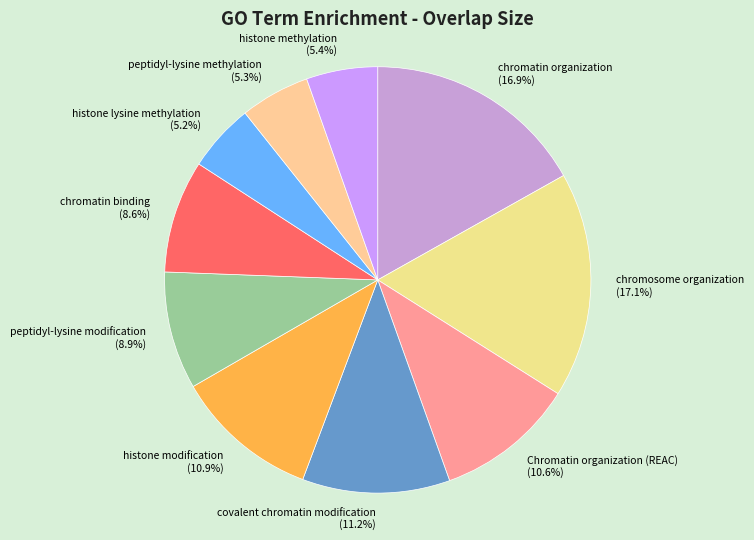

Is there a majority slice in this chart?

No